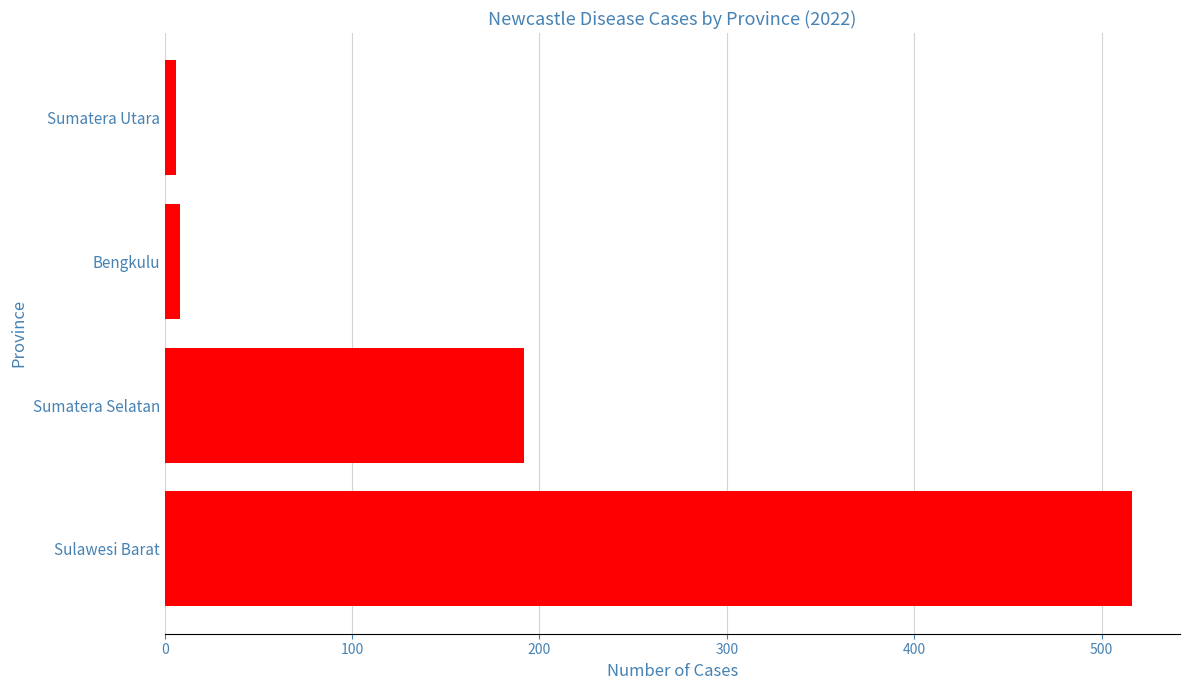

True or false: the data shows 290 at Sumatera Selatan.

False